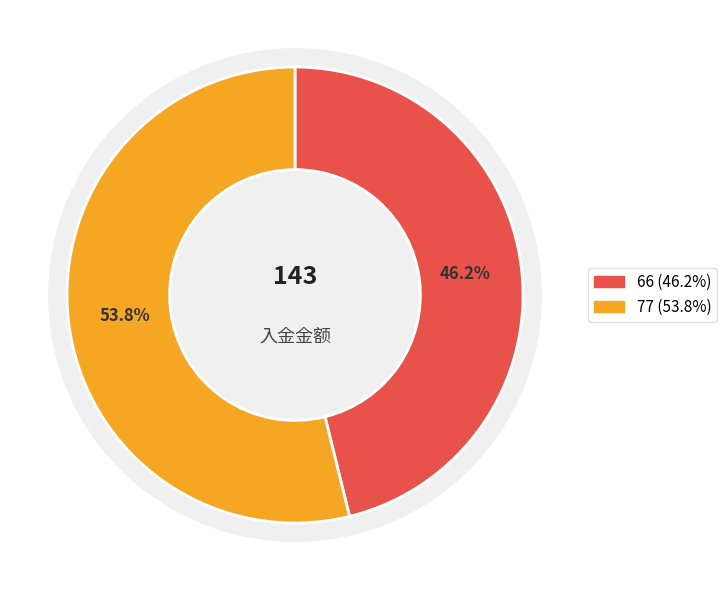

Combined, do 66 and 77 account for over 50%?

Yes